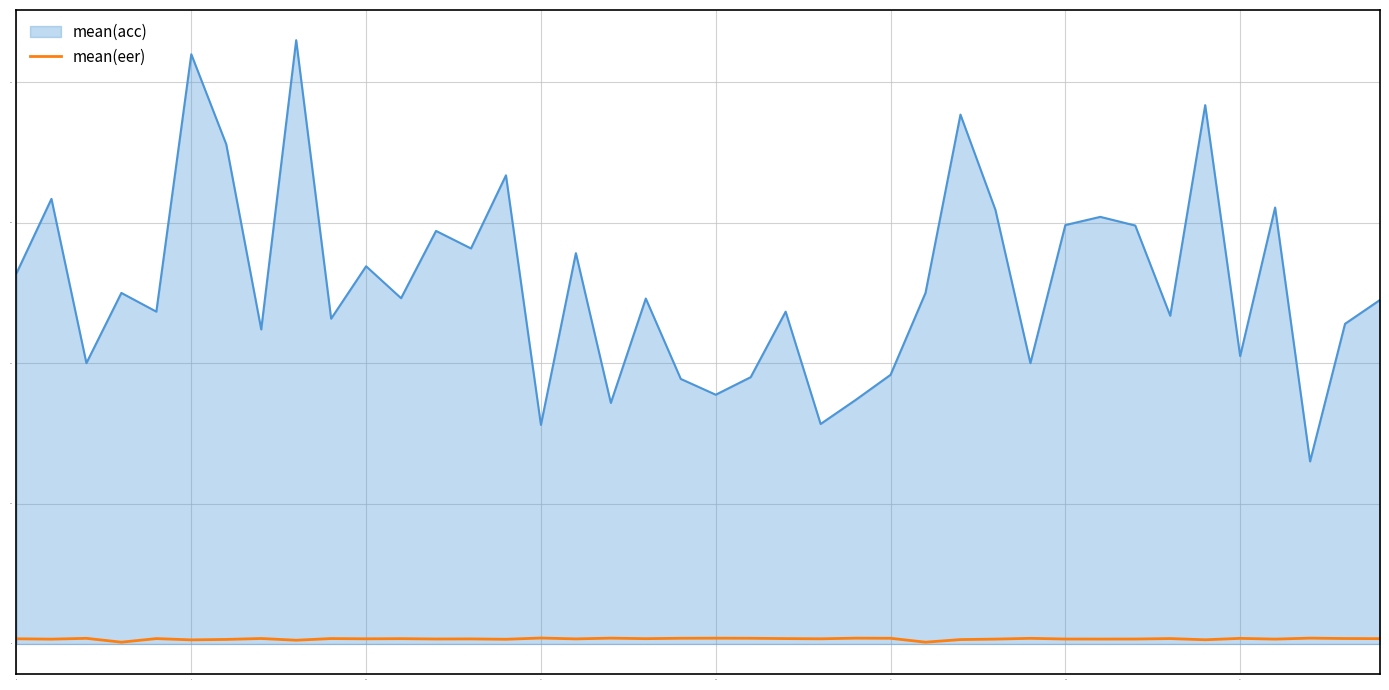

Which series has the largest range (max minus min)?

mean(acc)